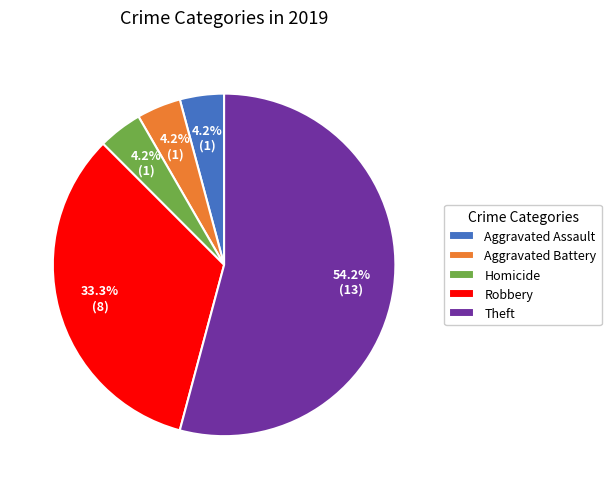

Which has a higher value, Theft or Aggravated Battery?

Theft